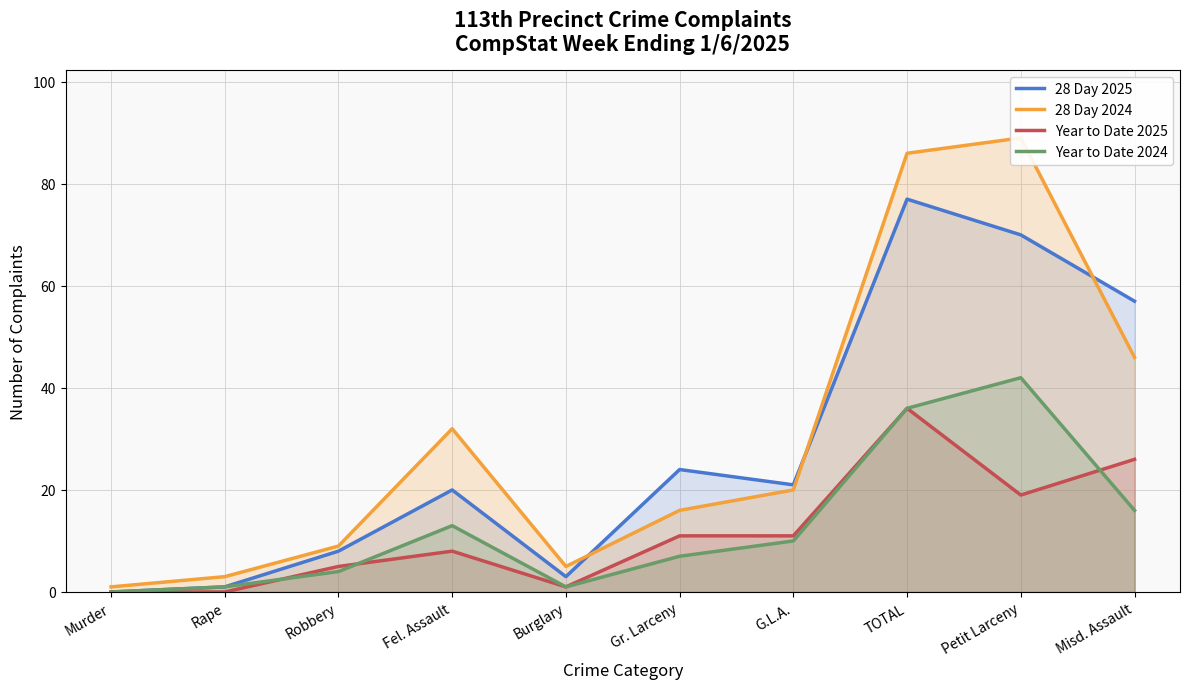

What is the difference between the second highest and second lowest values in the 28 Day 2024 series?

83